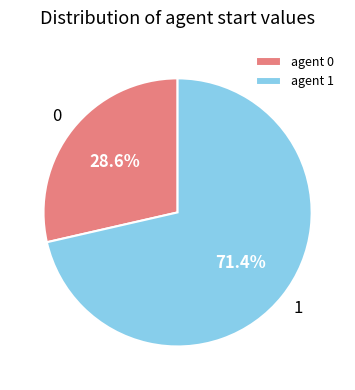

Approximately how many times larger is the value at agent 0 compared to agent 1?

0.4